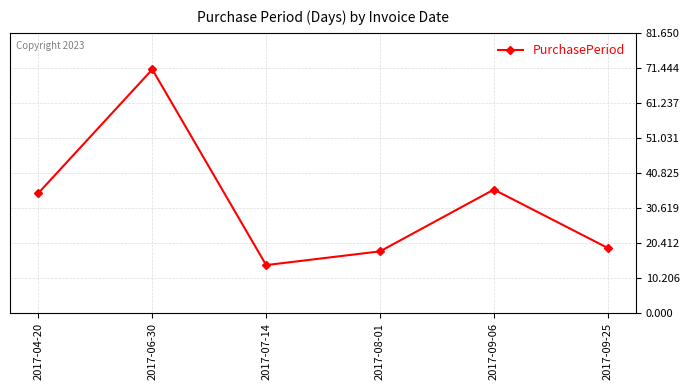

What is the maximum value shown in the chart?

71